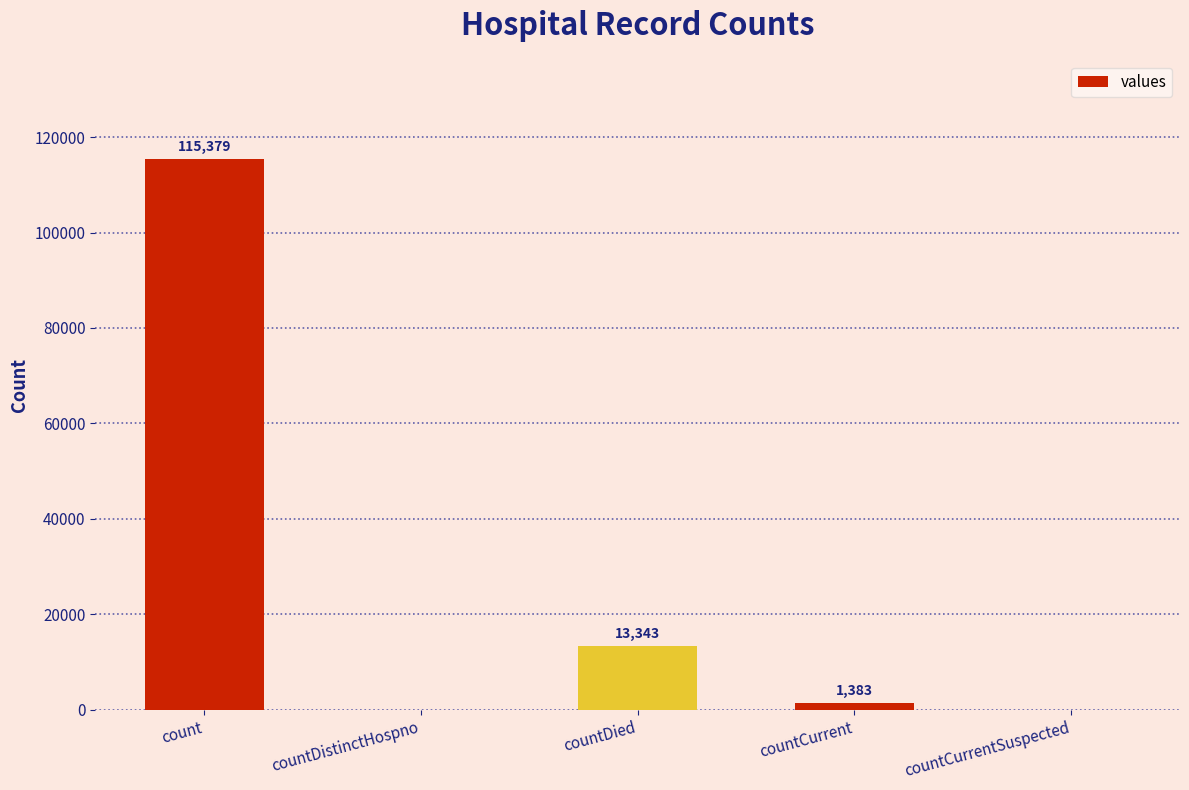

True or false: the data shows 115379 at count.

True